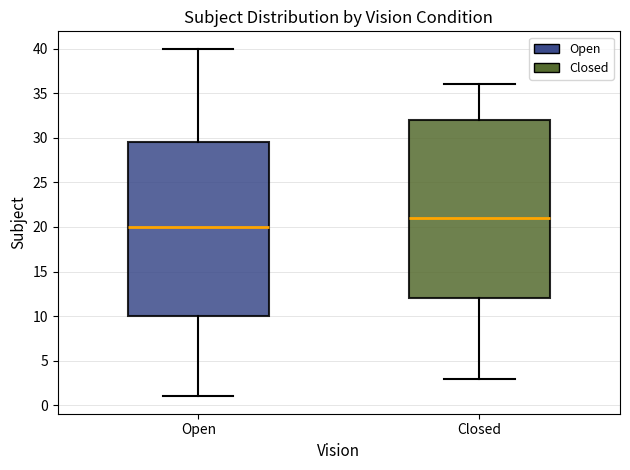

Where is the lower edge of the box for Closed on the y-axis? The values are not printed on the chart, so give them approximately, as read against the axis.

12.0